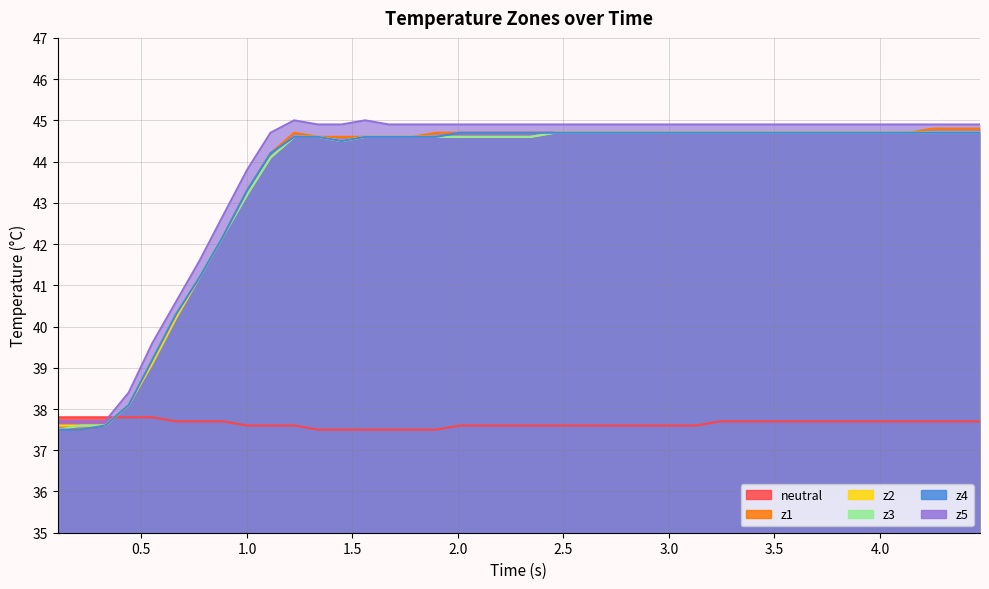

Does the chart have visible grid lines?

Yes